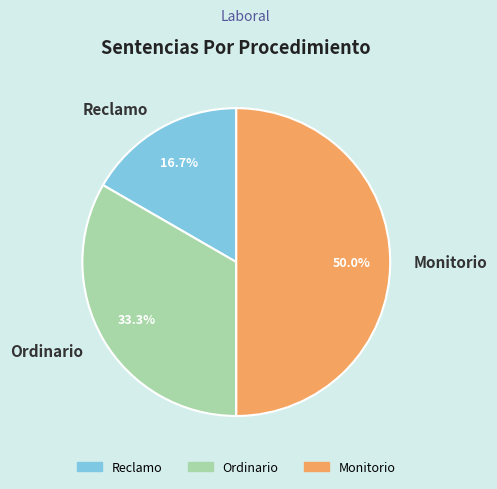

True or false: Reclamo accounts for 24% of the total.

False